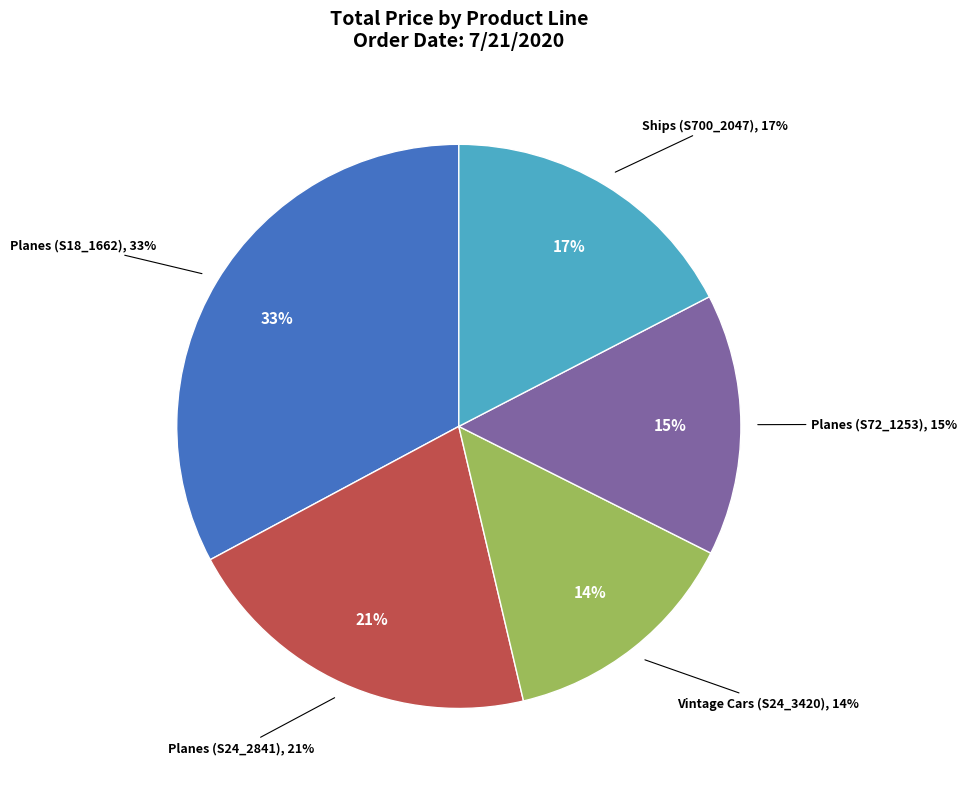

Does any single category account for the majority?

No